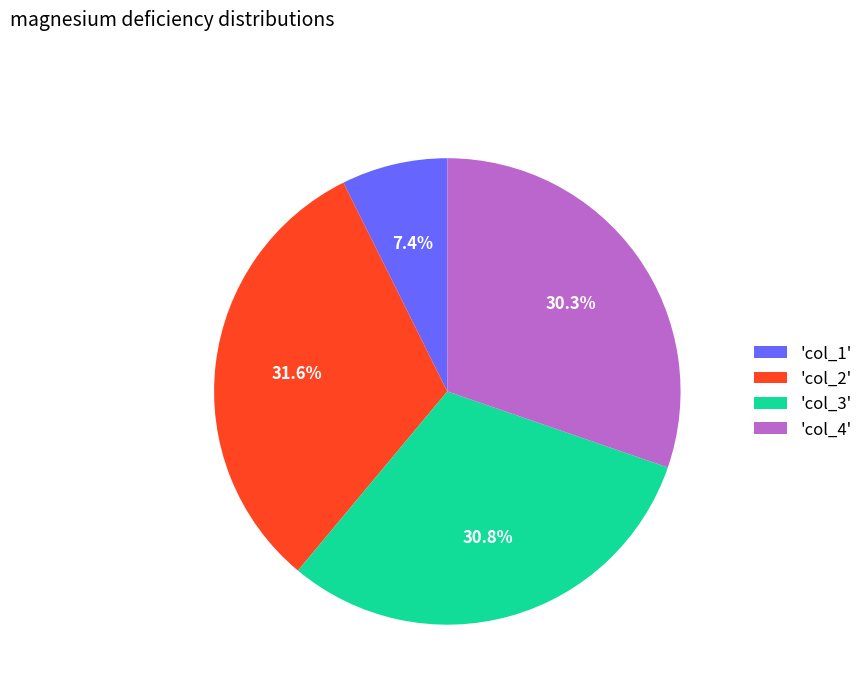

Which slice is the smallest?

'col_1'